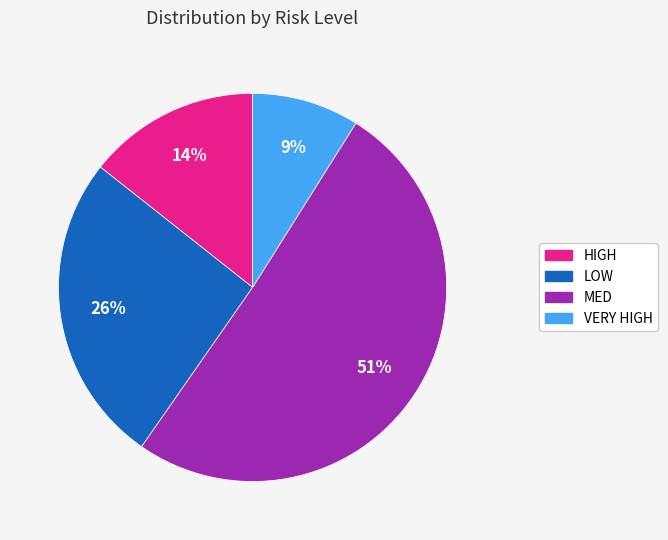

What is the largest slice in the pie chart?

MED